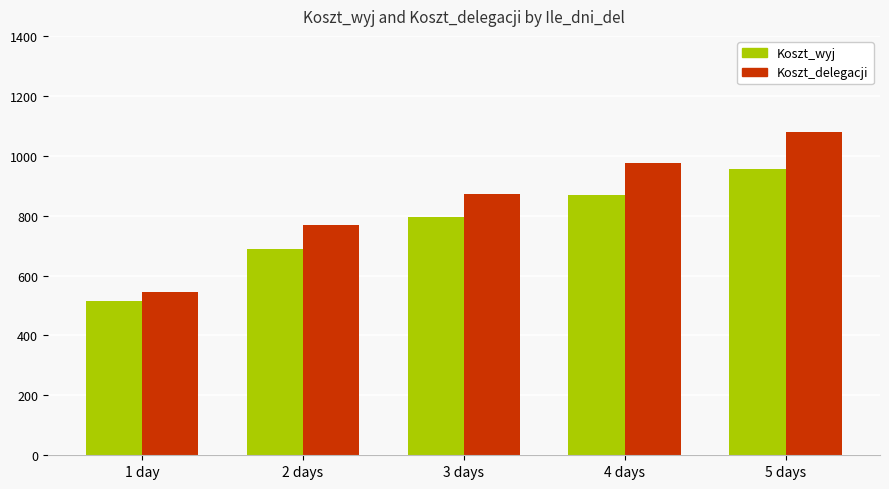

List the series in order of their peak value, highest first.

Koszt_delegacji, Koszt_wyj